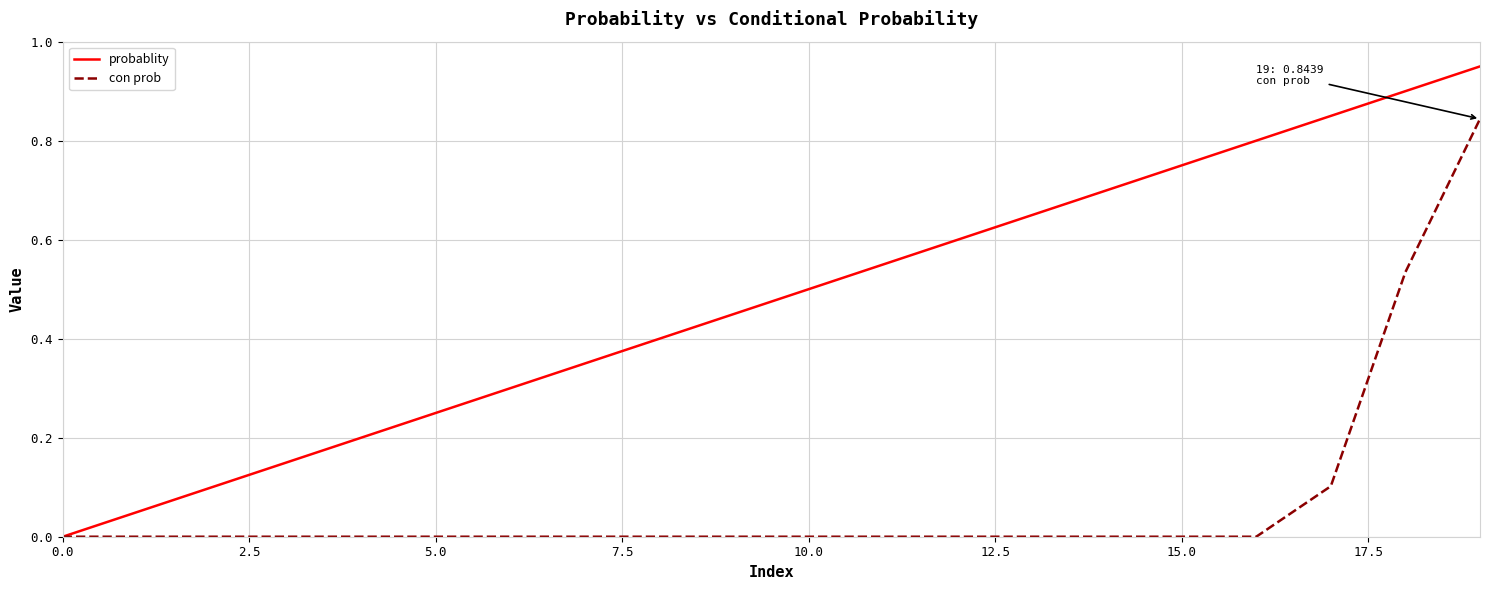

Which series has the largest total across all categories?

probablity